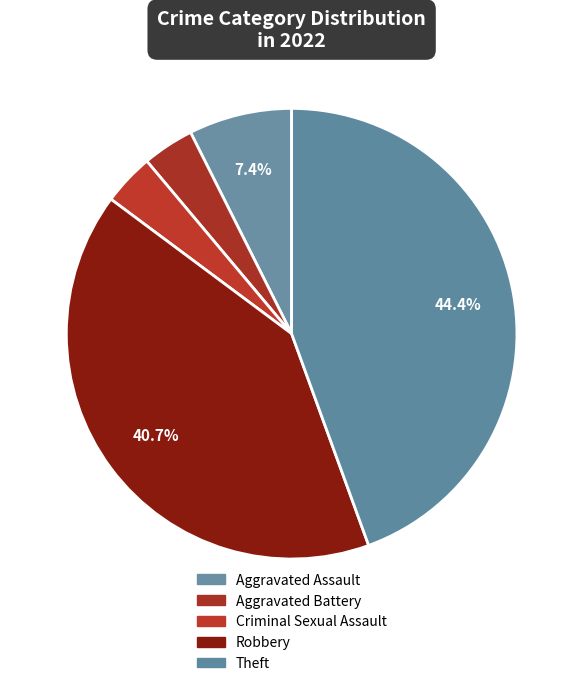

How many segments does this pie chart have?

5